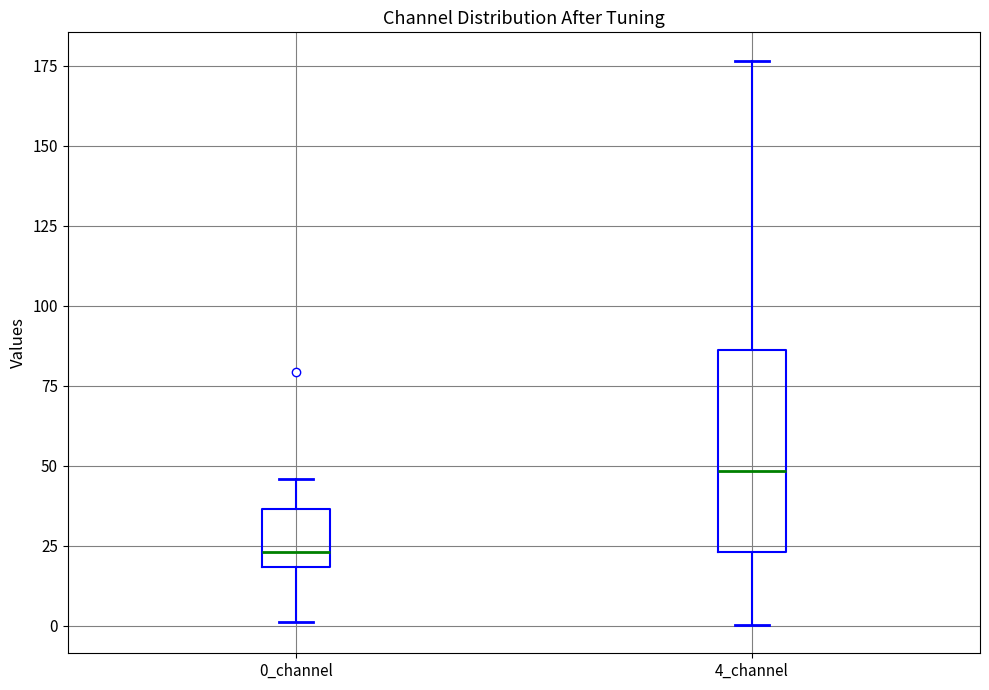

Reading left to right, transcribe this box plot: for each box, give where its median line is, the range the box spans, and where its two whiskers end, as read against the y-axis. The values are not printed on the chart, so give them approximately, as read against the axis.

0_channel: median 25, box 20 to 35, whiskers 0 to 45
4_channel: median 50, box 25 to 85, whiskers 0 to 175